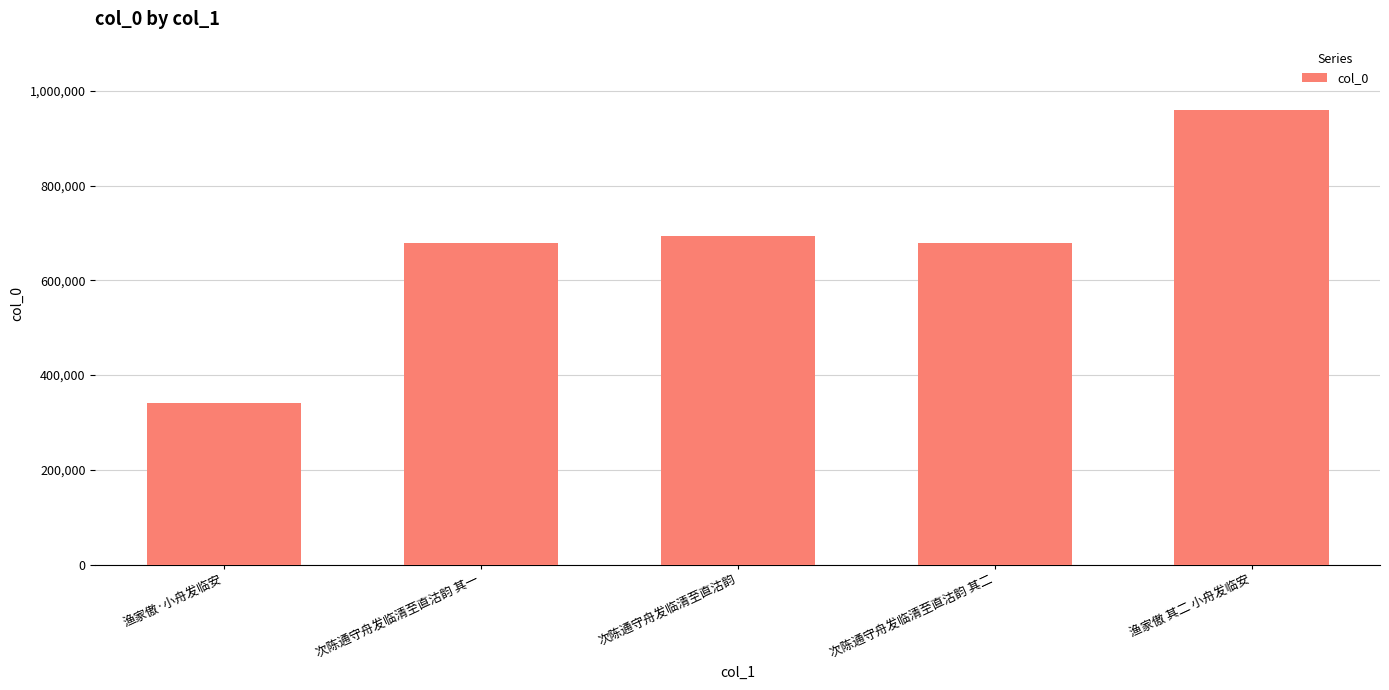

Which has a higher value, 次陈通守舟发临清至直沽韵 其一 or 次陈通守舟发临清至直沽韵?

次陈通守舟发临清至直沽韵